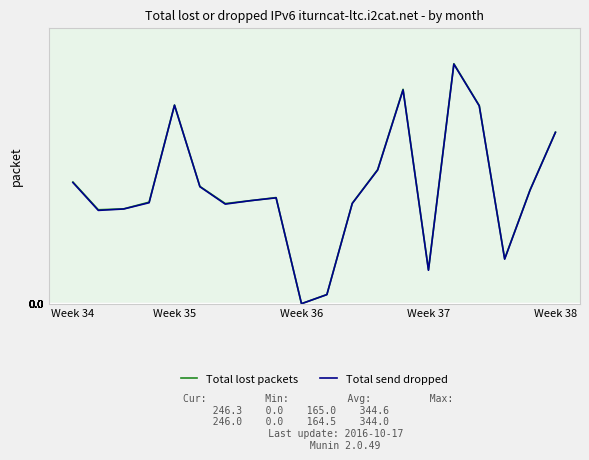

What is the maximum value shown in the chart?

344.6